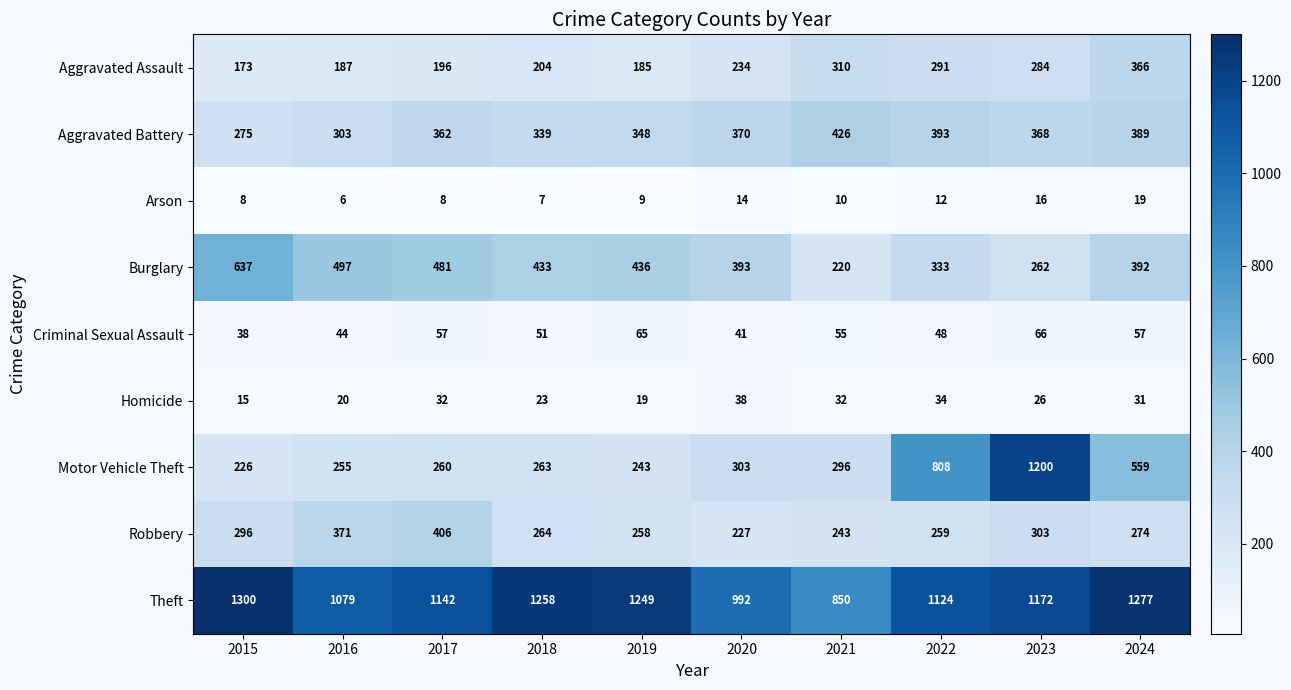

Which series changed the most between 2019 and 2020?

Theft